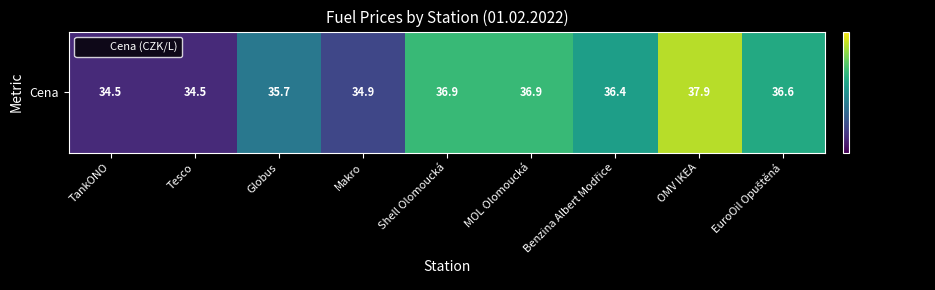

Reading left to right, what are all the values shown in this chart?

TankONO=34.5	Tesco=34.5	Globus=35.7	Makro=34.9	Shell Olomoucká=36.9	MOL Olomoucká=36.9	Benzina Albert Modřice=36.4	OMV IKEA=37.9	EuroOil Opuštěná=36.6